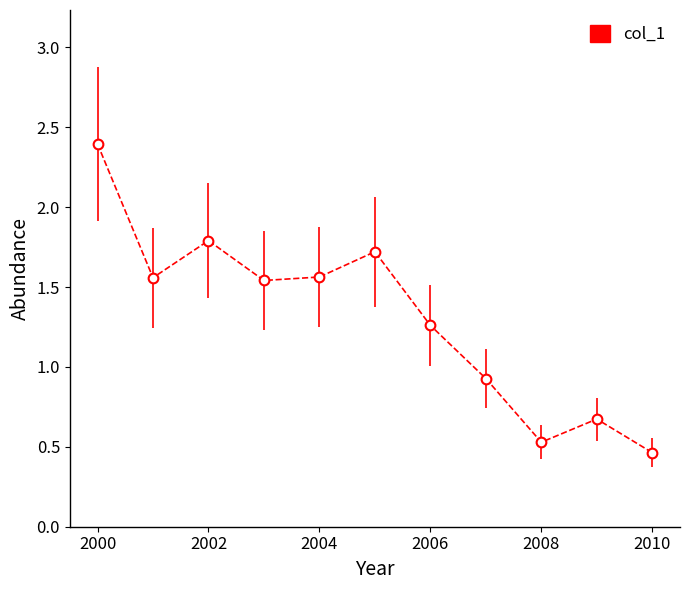

What is the difference between the maximum and minimum values?

1.9